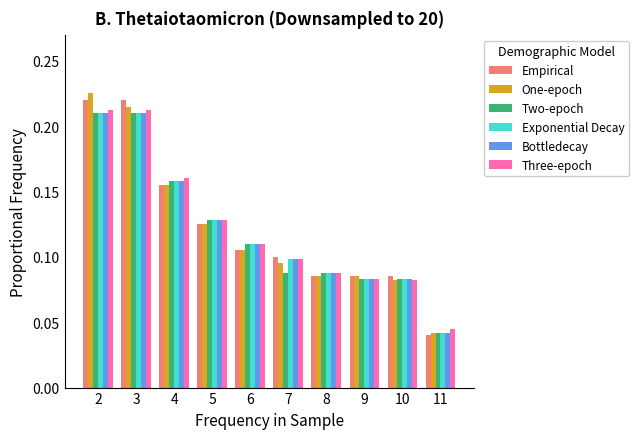

What is the sum of all Empirical values?

1.2